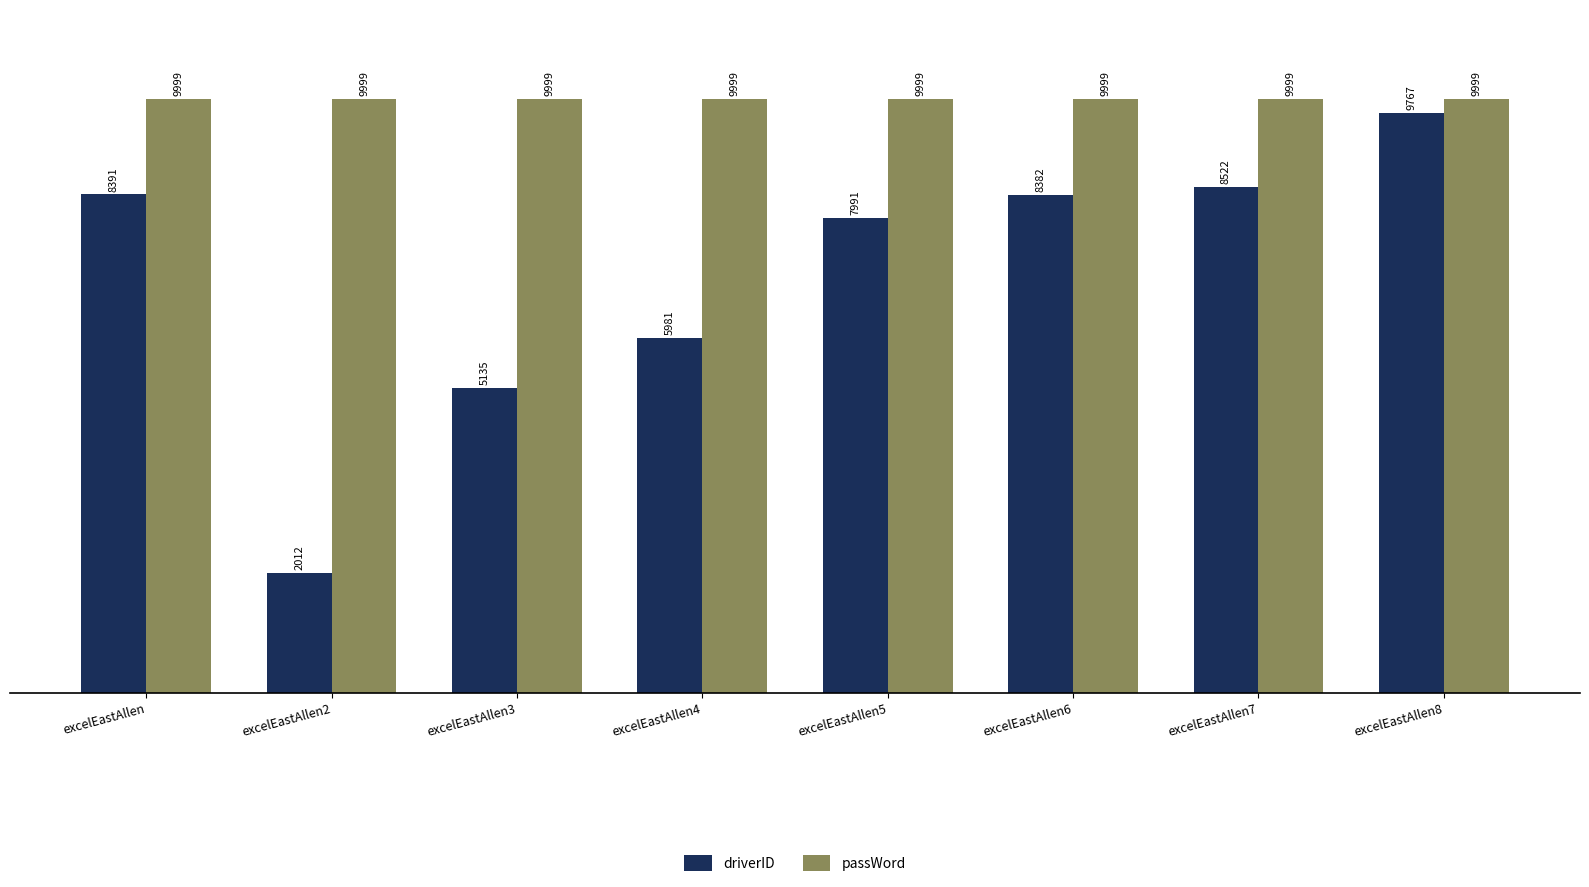

Which label corresponds to the smallest value in the chart?

excelEastAllen2